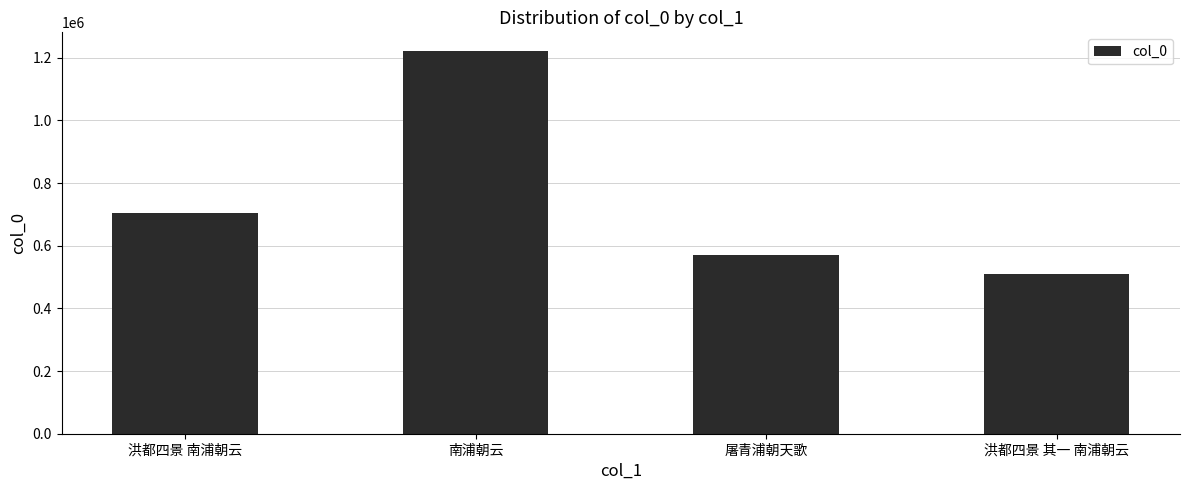

Which has a higher value, 洪都四景 南浦朝云 or 屠青浦朝天歌?

洪都四景 南浦朝云